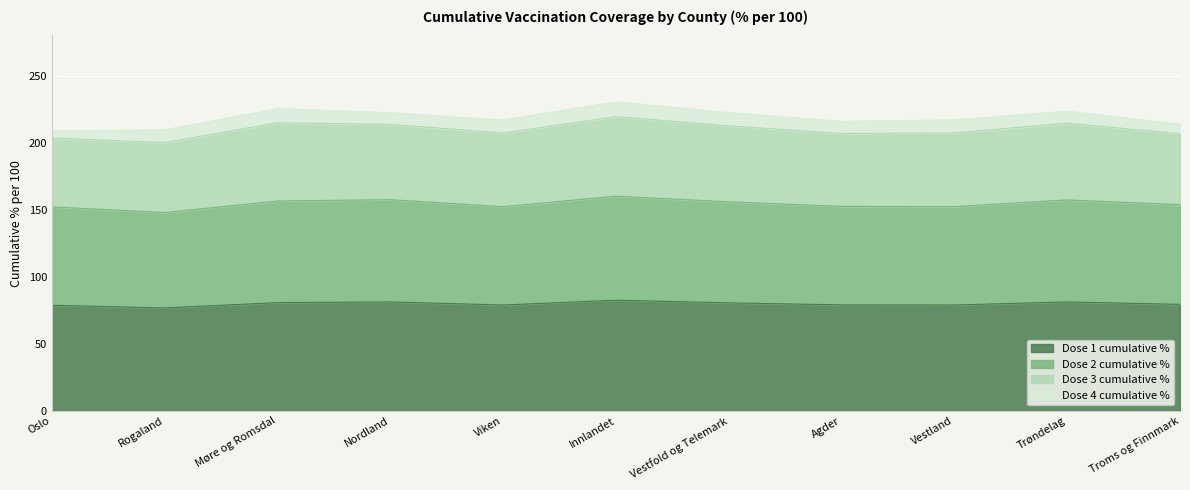

Between Troms og Finnmark and Trøndelag, which is larger?

Trøndelag